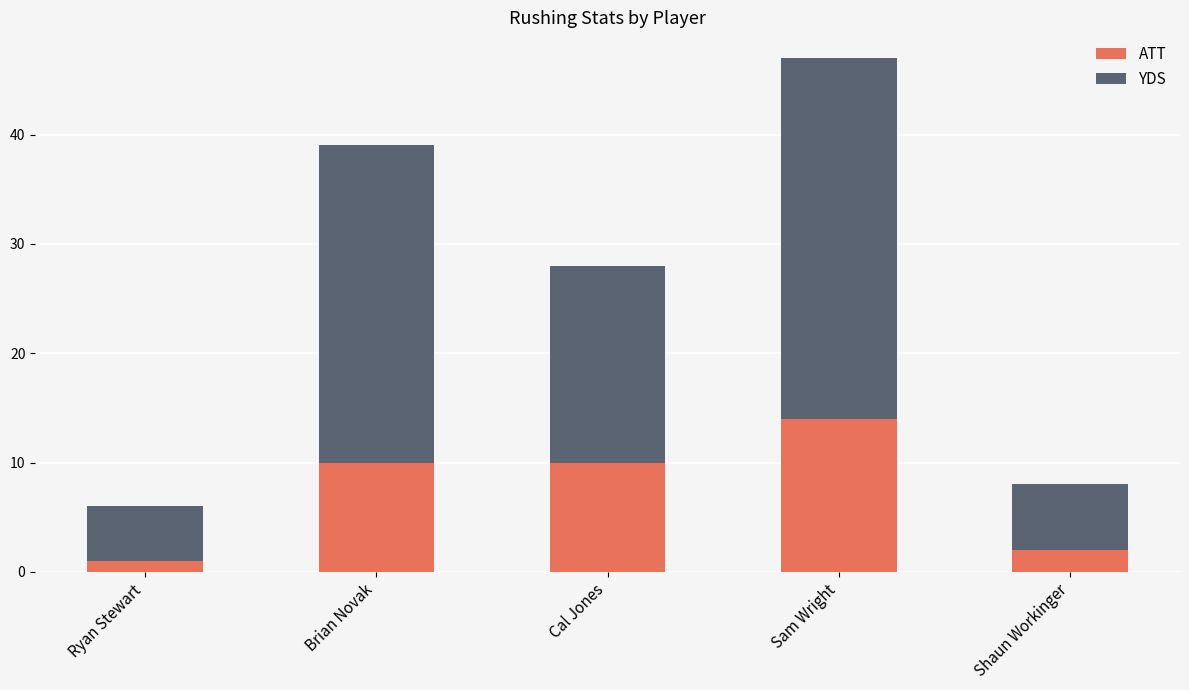

How many distinct data groups are displayed?

2